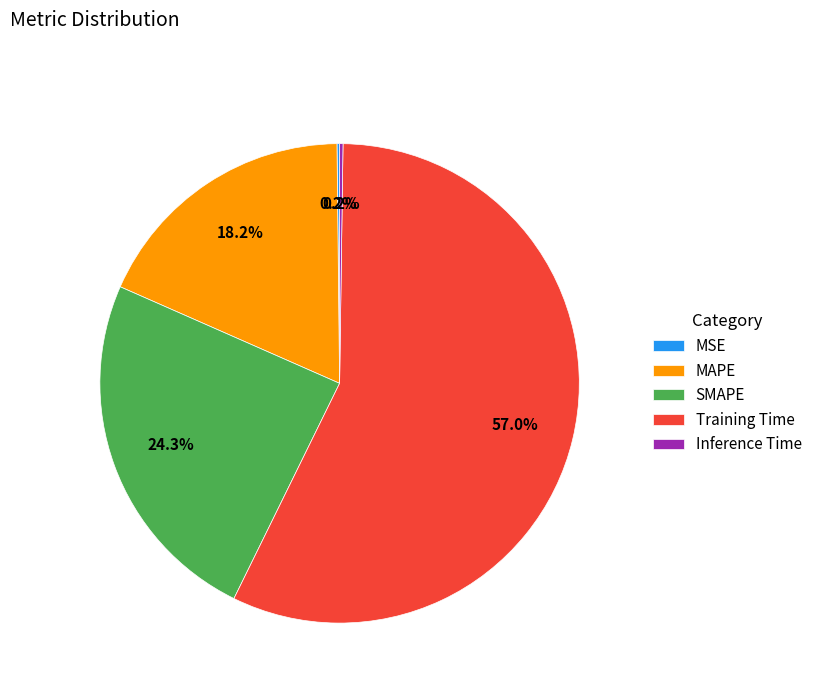

Does MAPE account for over 50% of the chart?

No